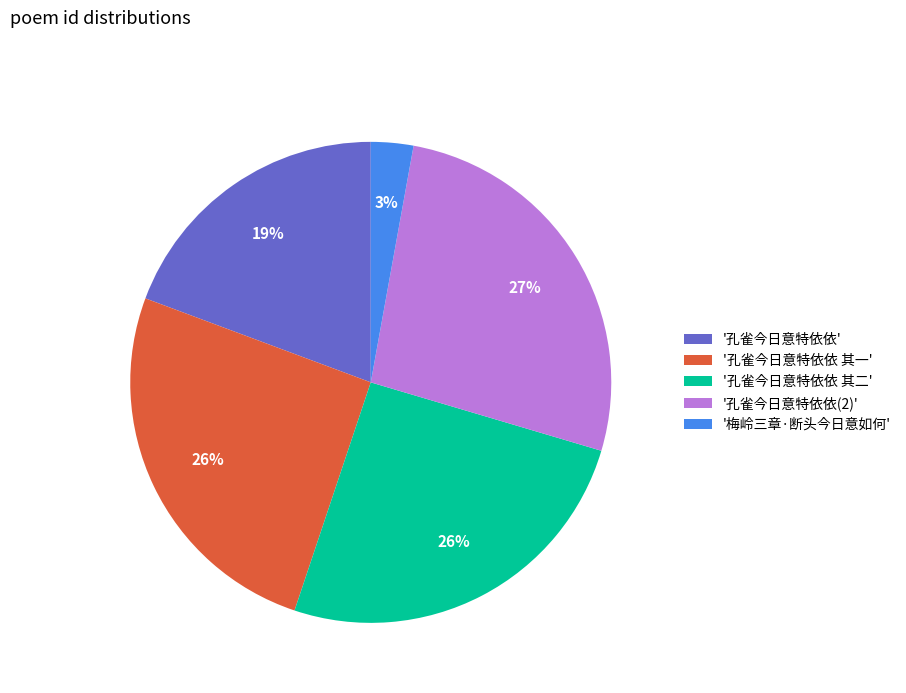

Combined, do '梅岭三章·断头今日意如何' and '孔雀今日意特依依(2)' account for over 50%?

No